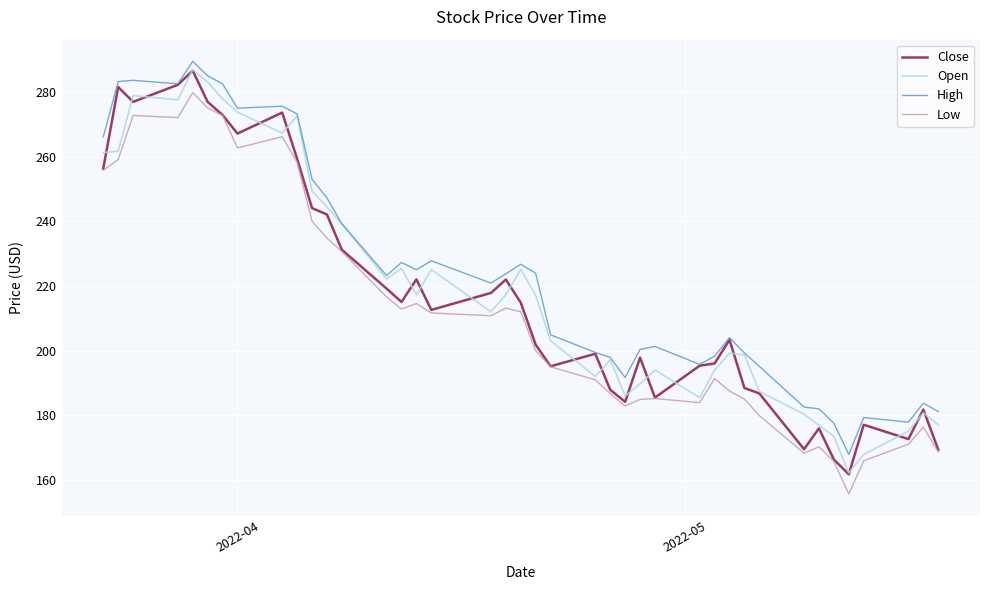

Which series has the widest spread of values?

Close